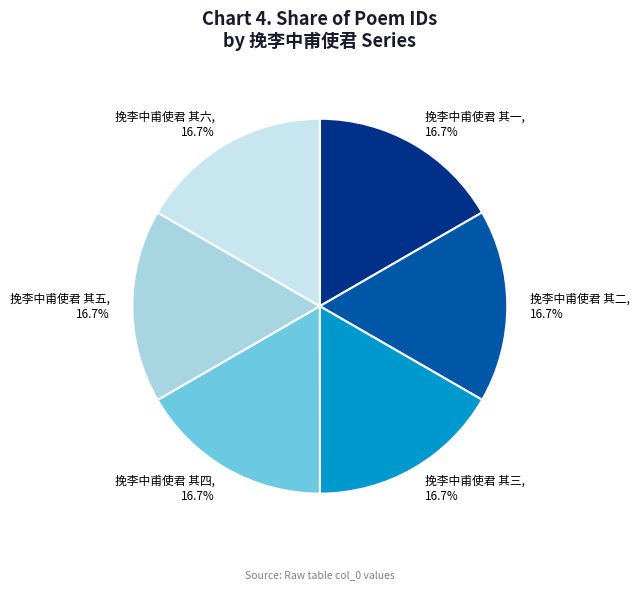

What is the ratio of the value at 挽李中甫使君 其六 to the value at 挽李中甫使君 其四?

1.0